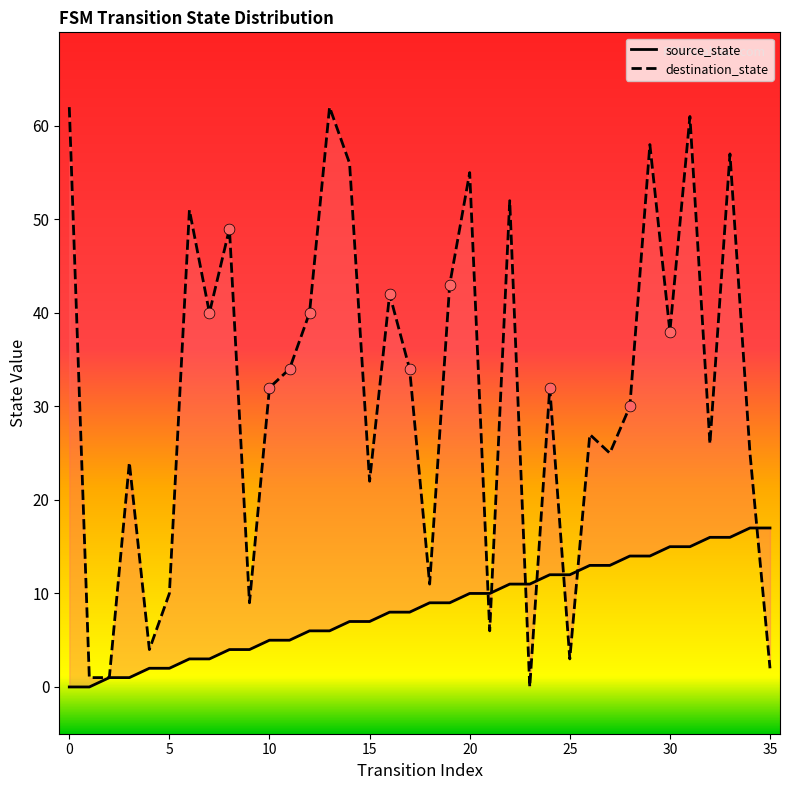

Which series has the widest spread of Y values?

destination_state